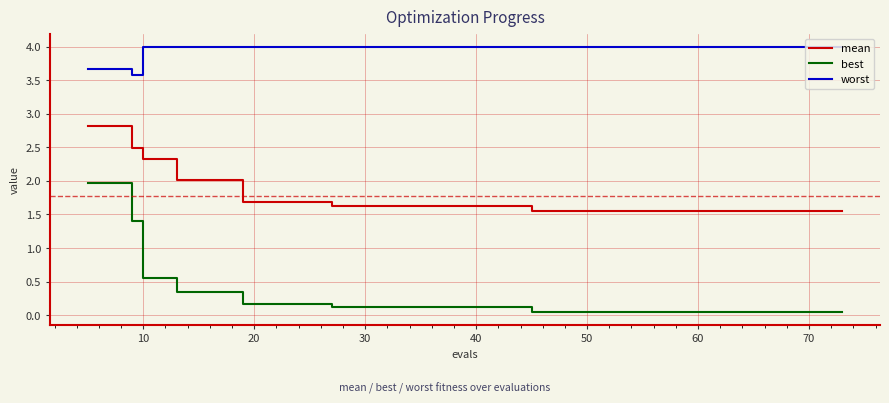

True or false: worst and best intersect in this chart.

False